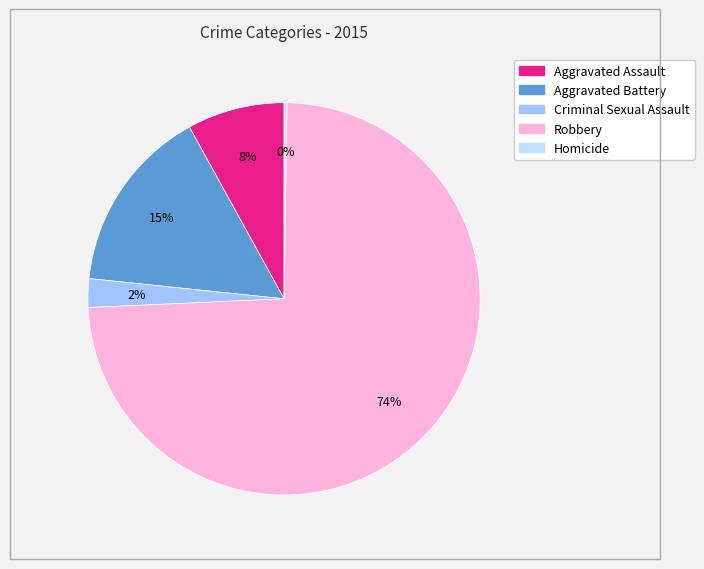

Which slice is the largest?

Robbery